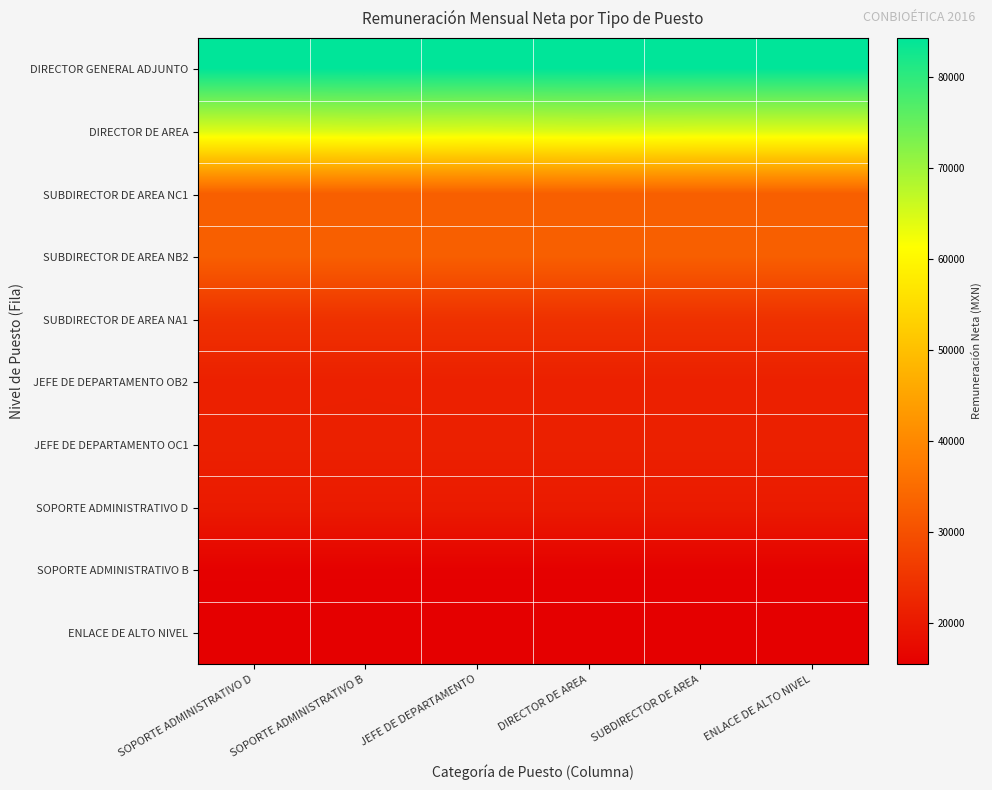

Reading left to right, transcribe all the data shown in this chart.

DIRECTOR GENERAL ADJUNTO: SOPORTE ADMINISTRATIVO D=84298.9	SOPORTE ADMINISTRATIVO B=84298.9	JEFE DE DEPARTAMENTO=84298.9	DIRECTOR DE AREA=84298.9	SUBDIRECTOR DE AREA=84298.9	ENLACE DE ALTO NIVEL=84298.9
DIRECTOR DE AREA: SOPORTE ADMINISTRATIVO D=64433.2	SOPORTE ADMINISTRATIVO B=64804.5	JEFE DE DEPARTAMENTO=64433.2	DIRECTOR DE AREA=64804.5	SUBDIRECTOR DE AREA=64433.2	ENLACE DE ALTO NIVEL=64433.2
SUBDIRECTOR DE AREA NC1: SOPORTE ADMINISTRATIVO D=32670.4	SOPORTE ADMINISTRATIVO B=32659.8	JEFE DE DEPARTAMENTO=32670.4	DIRECTOR DE AREA=32670.4	SUBDIRECTOR DE AREA=32670.4	ENLACE DE ALTO NIVEL=32670.4
SUBDIRECTOR DE AREA NB2: SOPORTE ADMINISTRATIVO D=32681.0	SOPORTE ADMINISTRATIVO B=32681.0	JEFE DE DEPARTAMENTO=32681.0	DIRECTOR DE AREA=32681.0	SUBDIRECTOR DE AREA=32681.0	ENLACE DE ALTO NIVEL=32681.0
SUBDIRECTOR DE AREA NA1: SOPORTE ADMINISTRATIVO D=24429.6	SOPORTE ADMINISTRATIVO B=24429.6	JEFE DE DEPARTAMENTO=24429.6	DIRECTOR DE AREA=24429.6	SUBDIRECTOR DE AREA=24429.6	ENLACE DE ALTO NIVEL=24429.6
JEFE DE DEPARTAMENTO OB2: SOPORTE ADMINISTRATIVO D=21397.2	SOPORTE ADMINISTRATIVO B=21386.6	JEFE DE DEPARTAMENTO=21397.2	DIRECTOR DE AREA=21397.2	SUBDIRECTOR DE AREA=21397.2	ENLACE DE ALTO NIVEL=21397.2
JEFE DE DEPARTAMENTO OC1: SOPORTE ADMINISTRATIVO D=21368.6	SOPORTE ADMINISTRATIVO B=21368.6	JEFE DE DEPARTAMENTO=21368.6	DIRECTOR DE AREA=21368.6	SUBDIRECTOR DE AREA=21368.6	ENLACE DE ALTO NIVEL=21368.6
SOPORTE ADMINISTRATIVO D: SOPORTE ADMINISTRATIVO D=20377.3	SOPORTE ADMINISTRATIVO B=20366.7	JEFE DE DEPARTAMENTO=20366.7	DIRECTOR DE AREA=20366.7	SUBDIRECTOR DE AREA=20366.7	ENLACE DE ALTO NIVEL=20366.7
SOPORTE ADMINISTRATIVO B: SOPORTE ADMINISTRATIVO D=15791.7	SOPORTE ADMINISTRATIVO B=15781.0	JEFE DE DEPARTAMENTO=15778.4	DIRECTOR DE AREA=15781.0	SUBDIRECTOR DE AREA=15781.0	ENLACE DE ALTO NIVEL=15781.0
ENLACE DE ALTO NIVEL: SOPORTE ADMINISTRATIVO D=15477.2	SOPORTE ADMINISTRATIVO B=15466.6	JEFE DE DEPARTAMENTO=15477.2	DIRECTOR DE AREA=15477.2	SUBDIRECTOR DE AREA=15466.6	ENLACE DE ALTO NIVEL=15477.2